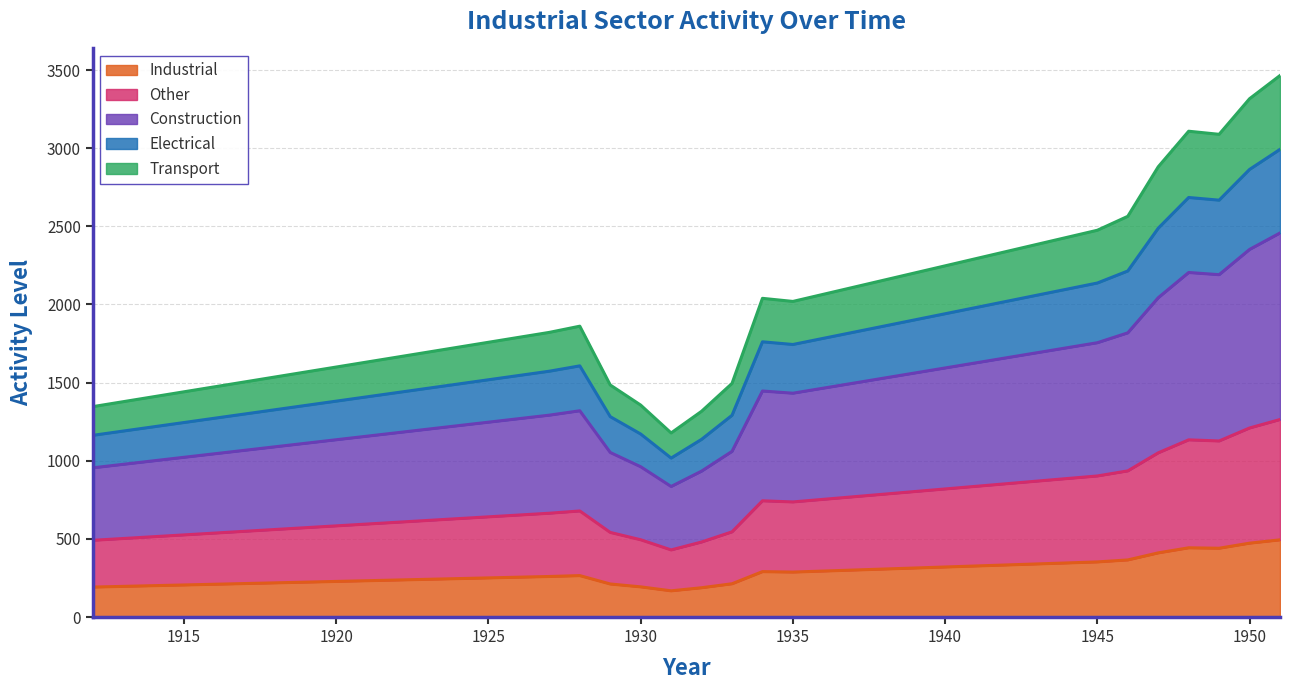

What is the sum of the Industrial values at 1945 and 1925?

603.6